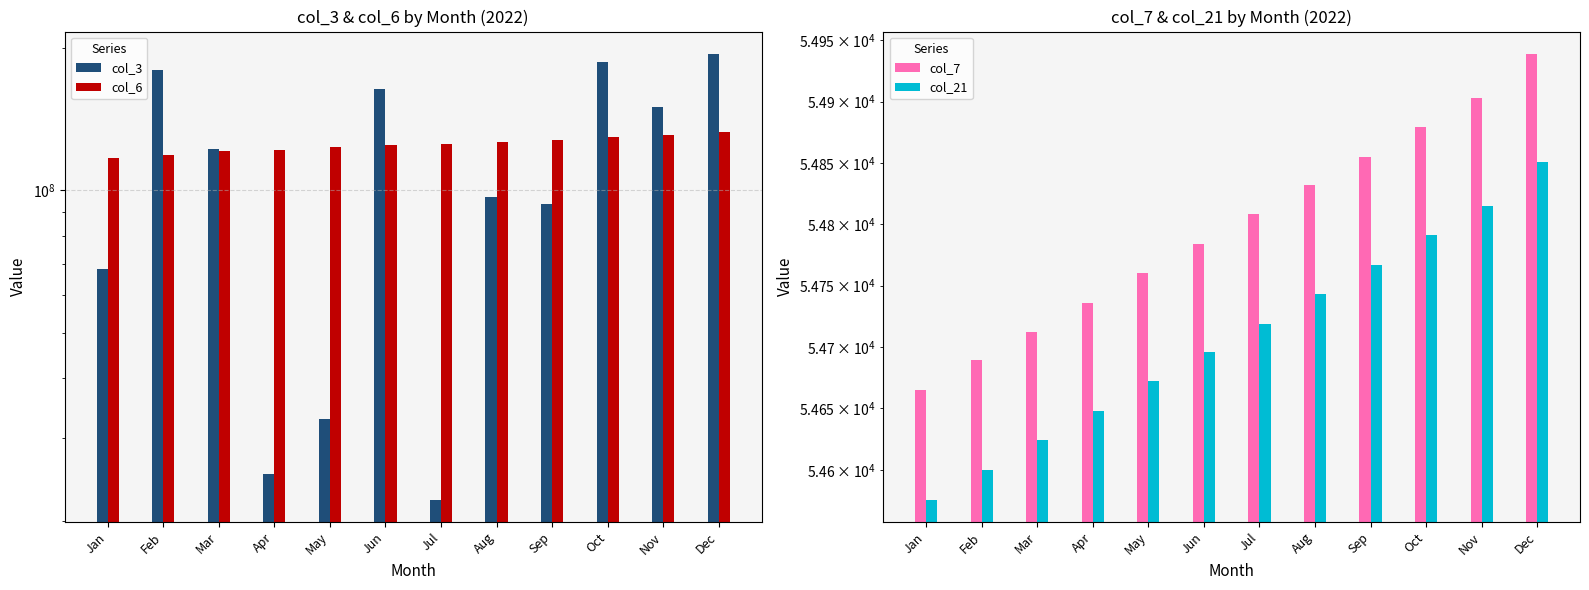

What is the total value across all series at Sep?

221575586